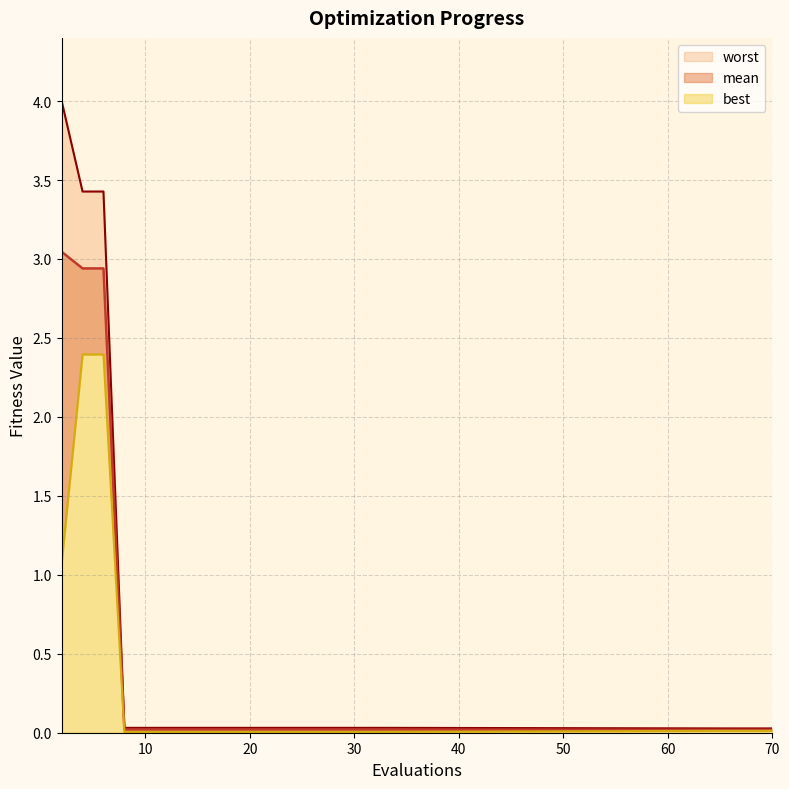

Which series has the largest range (max minus min)?

worst